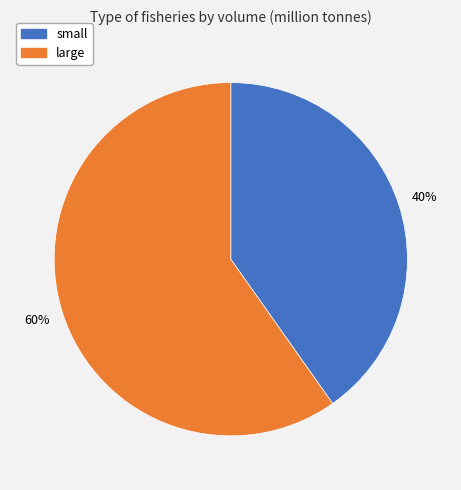

To the nearest percent, what portion does large represent?

60%